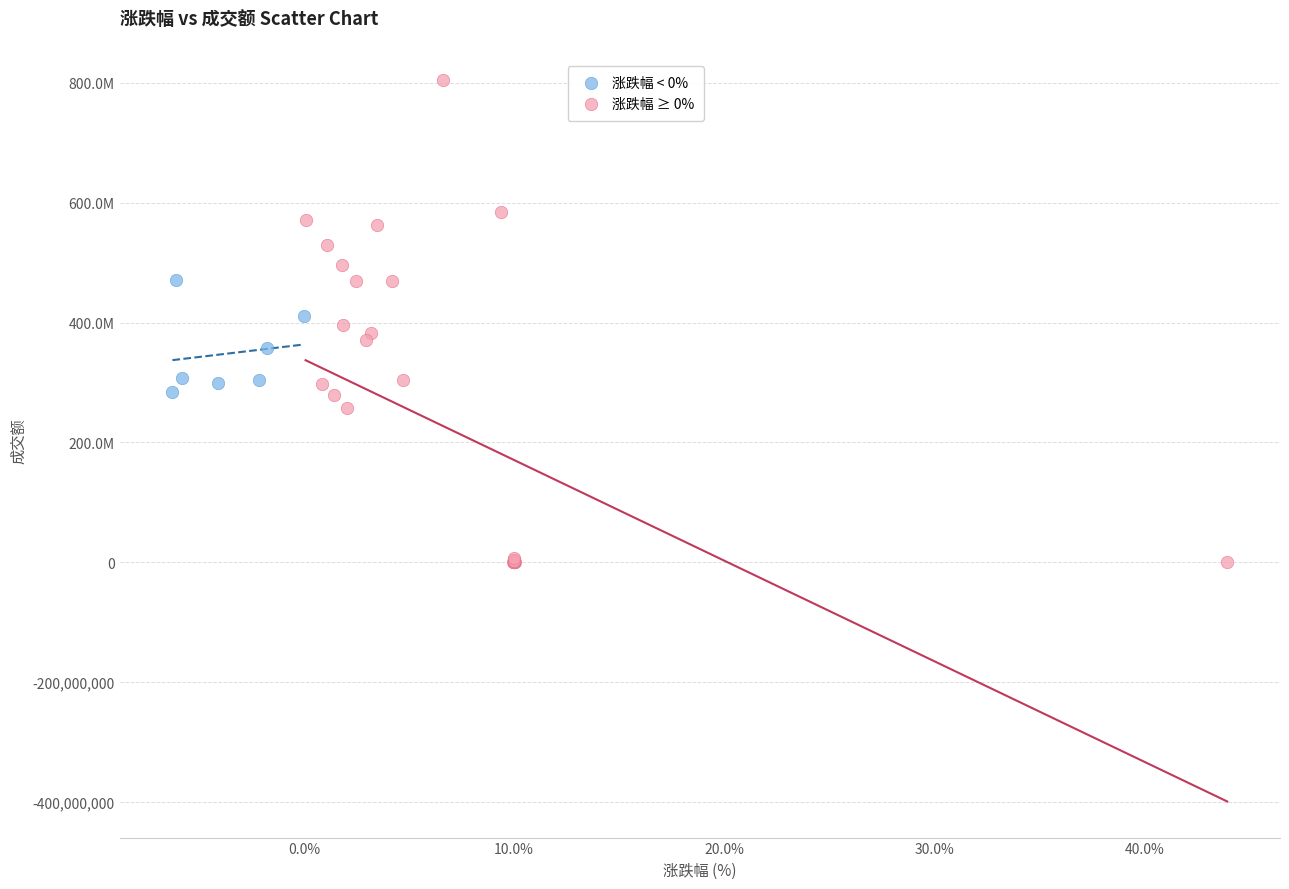

Which series has the widest spread of Y values?

涨跌幅 ≥ 0%